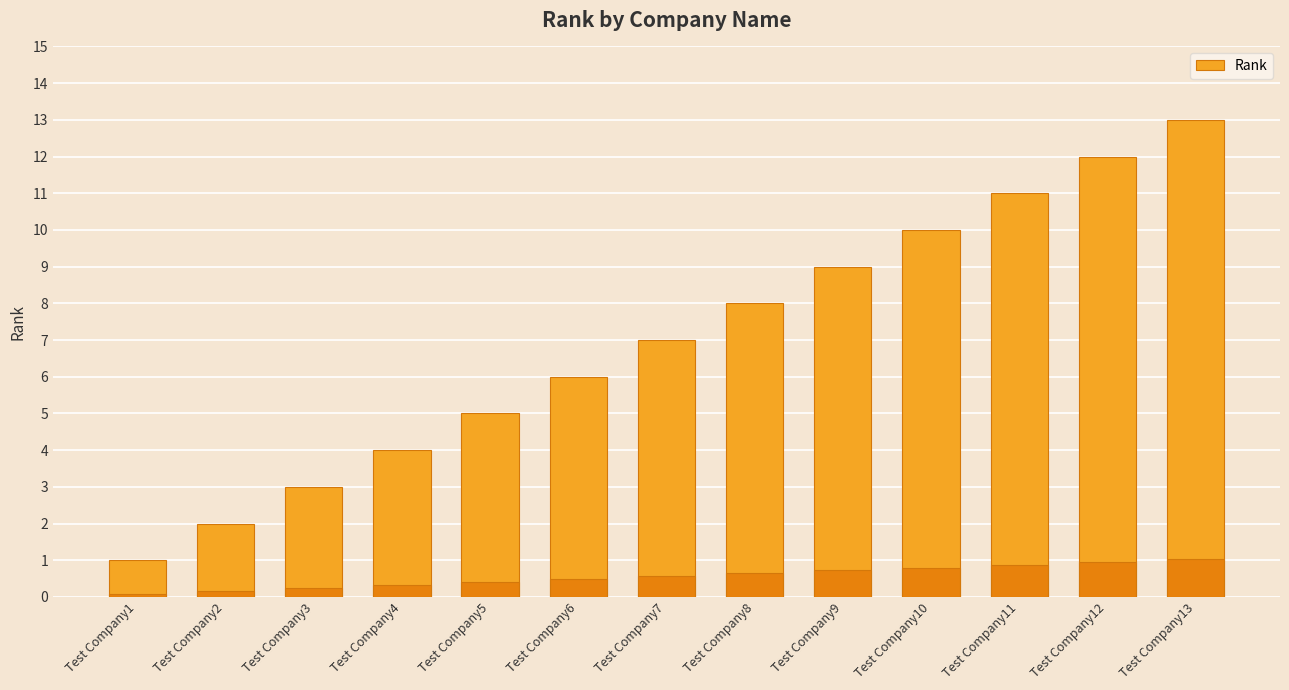

At which category does the chart reach its peak across all series?

Test Company13